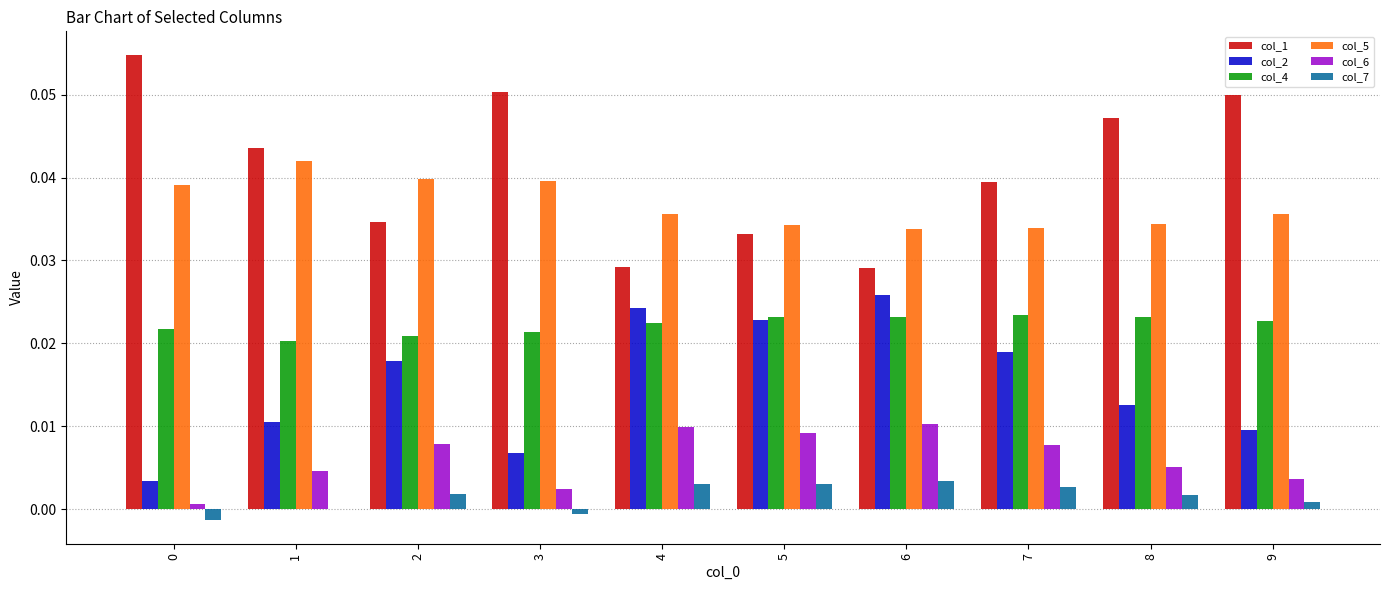

Is it true that col_1 equals 0.0 at 7?

True